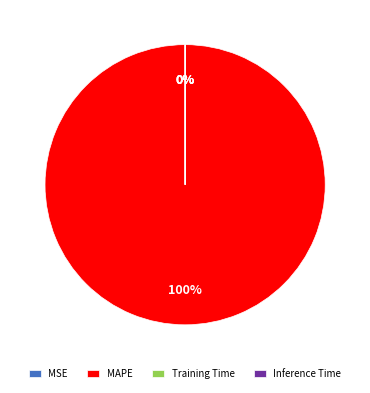

Rank the categories by value from highest to lowest.

MAPE, Training Time, Inference Time, MSE